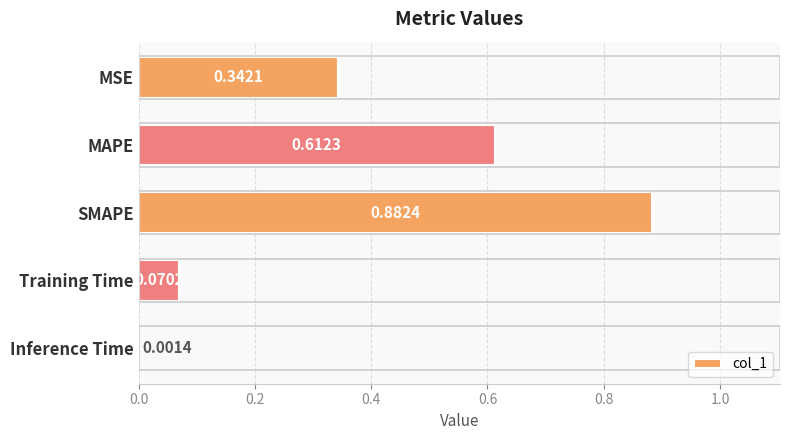

What is the sum of all values?

1.9